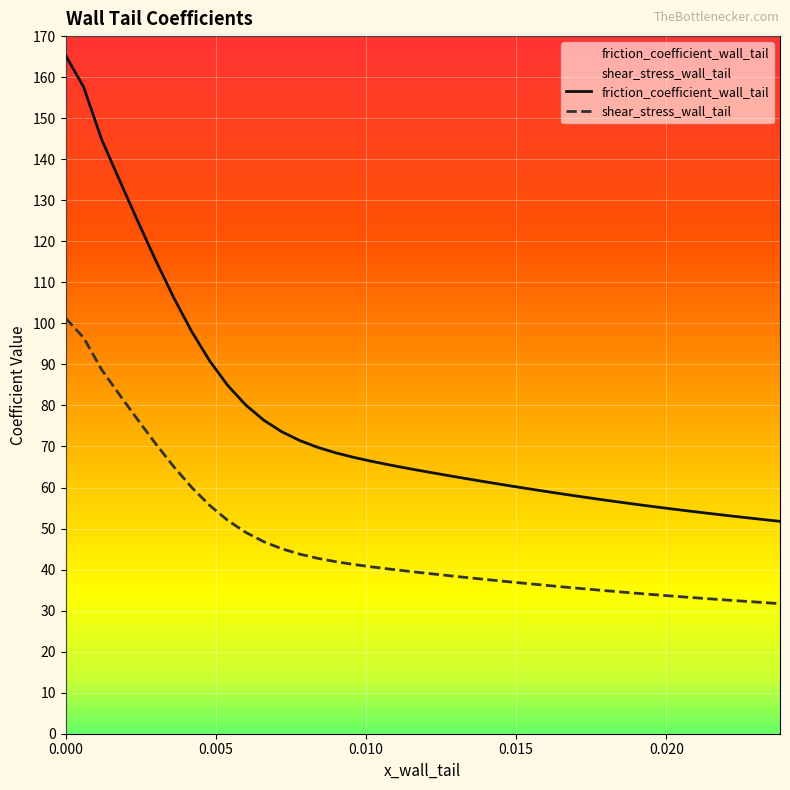

What is the difference between the second highest and second lowest values in the shear_stress_wall_tail series?

64.5